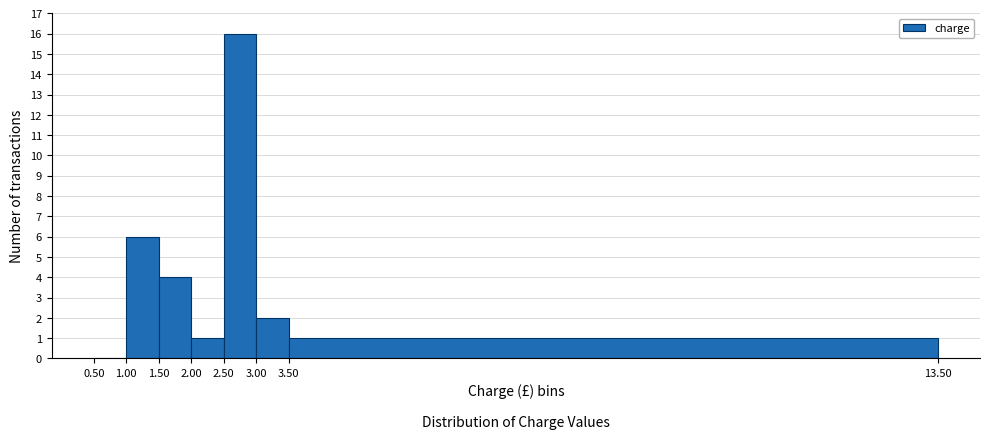

Reading left to right, list every bar in this chart as the range it spans on the x-axis followed by its height. The values are not printed on the chart, so give them approximately, as read against the axis.

0.50 to 1.00: 0
1.00 to 1.50: 6
1.50 to 2.00: 4
2.00 to 2.50: 1
2.50 to 3.00: 16
3.00 to 3.50: 2
3.50 to 13.50: 1